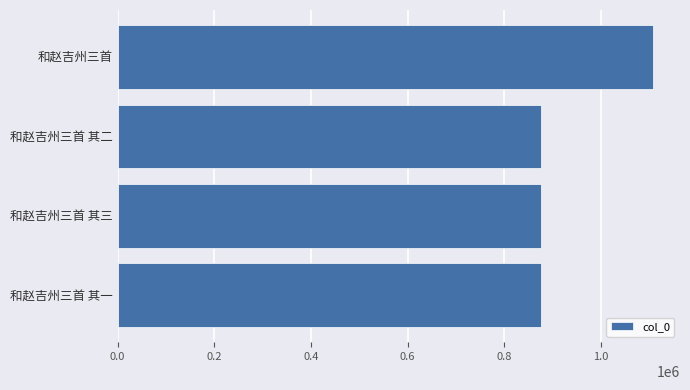

Is it true that the value at 和赵吉州三首 其二 is 1158183?

False